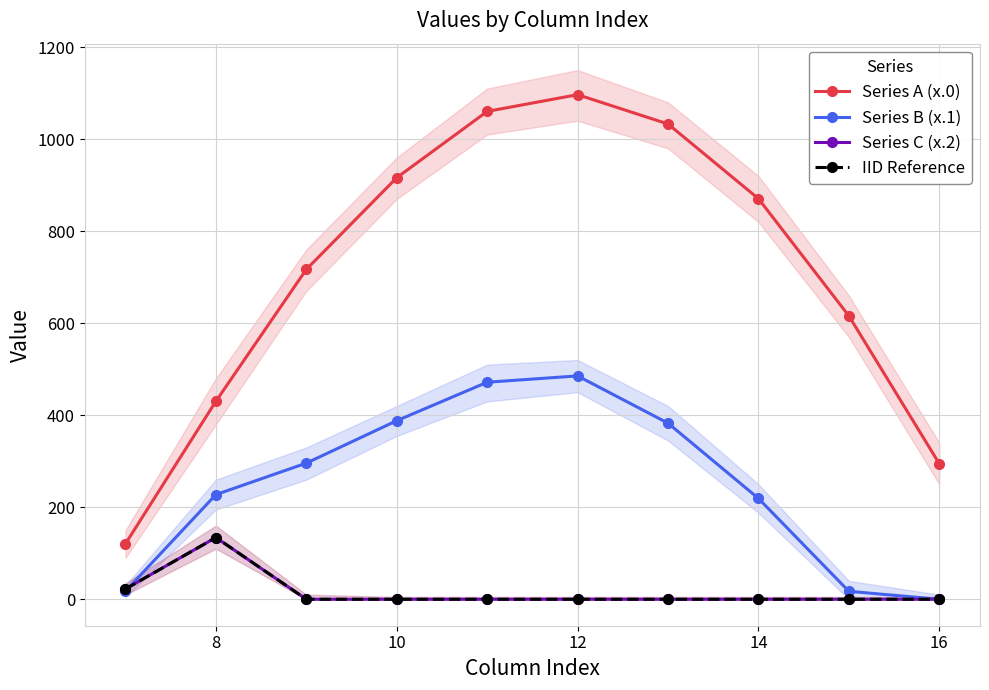

The value of IID Reference at 6 is 38.3. True or false?

False